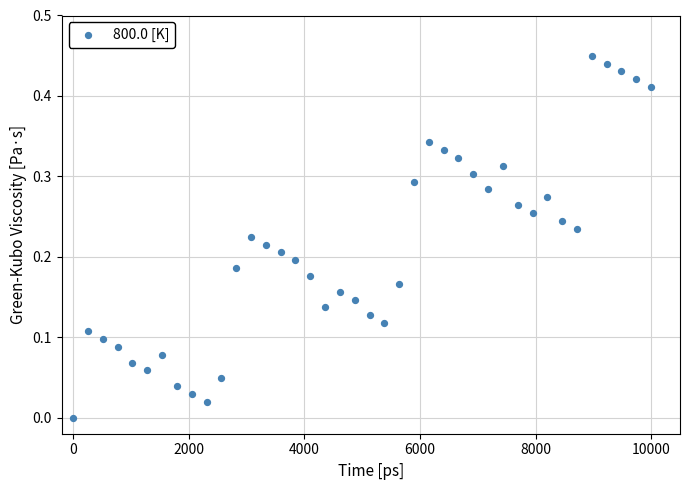

What is the range of X values (max minus min)?

10000.0